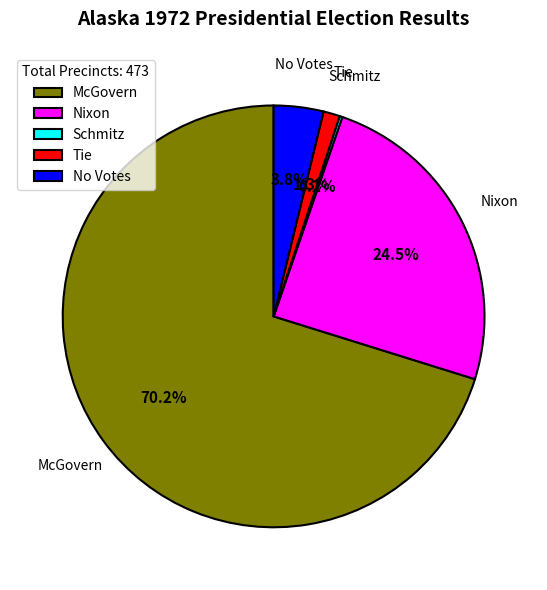

Is No Votes the majority of the pie?

No